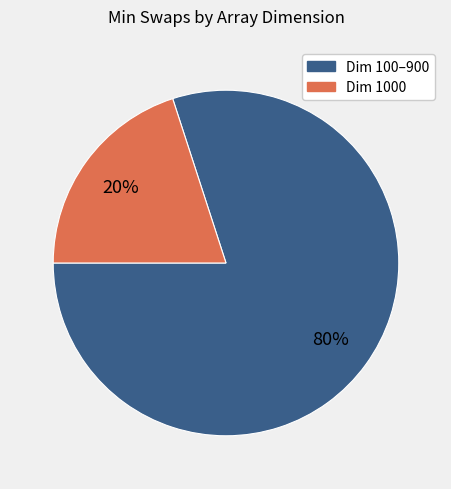

Is there a majority slice in this chart?

Yes